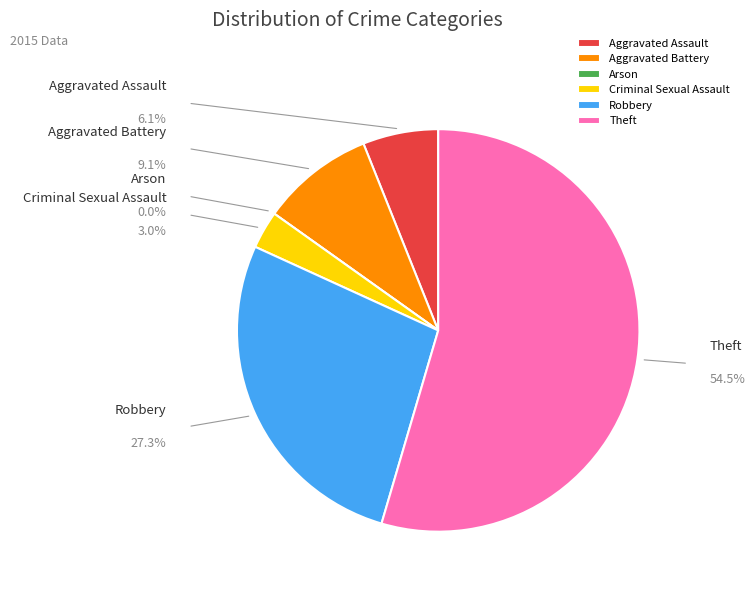

Rank the categories by value from highest to lowest.

Theft, Robbery, Aggravated Battery, Aggravated Assault, Criminal Sexual Assault, Arson